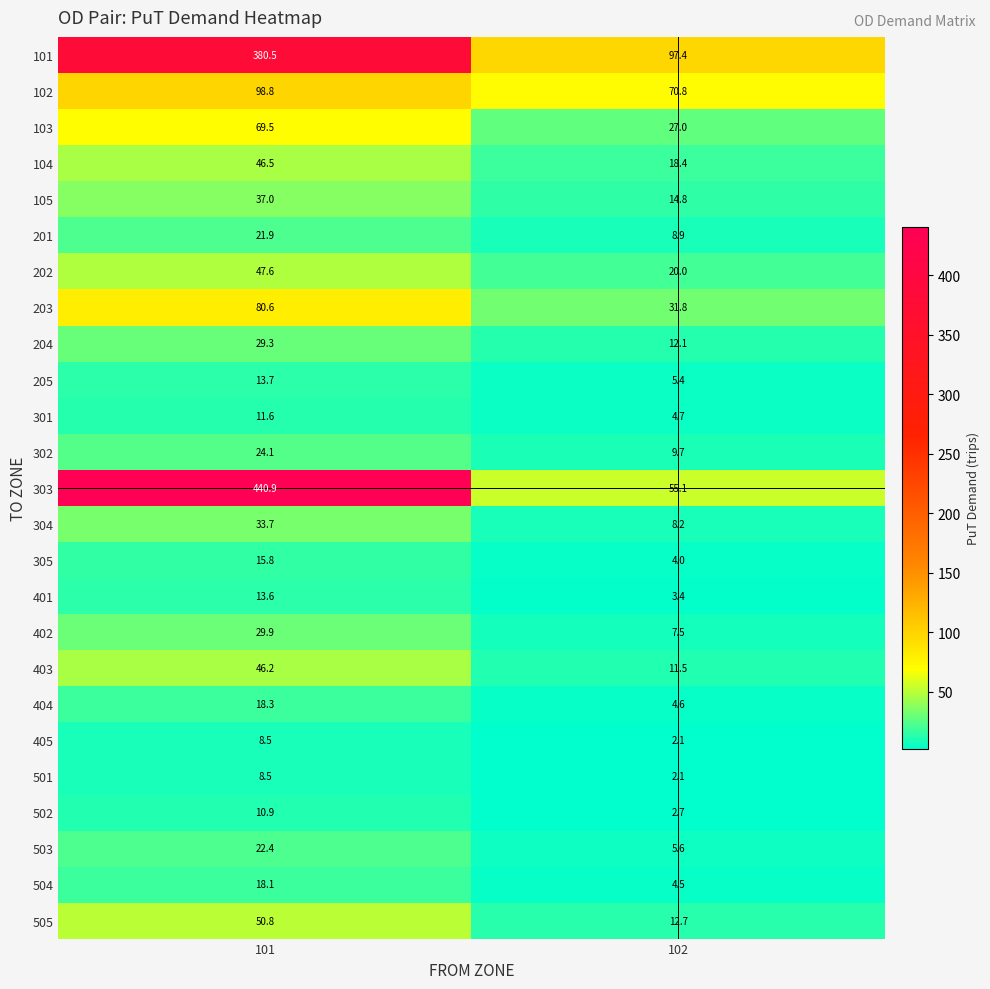

Between 101 and 102, which series saw the biggest shift?

303